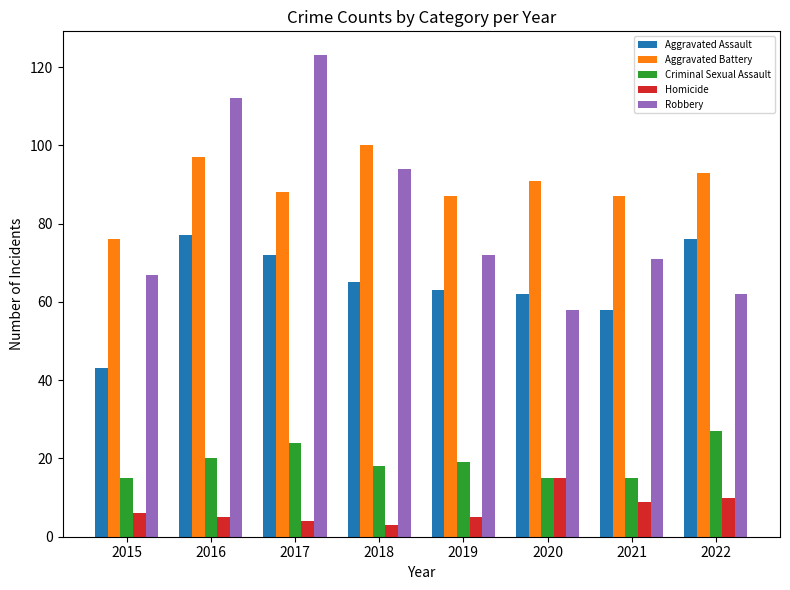

How many data points does each series have?

8